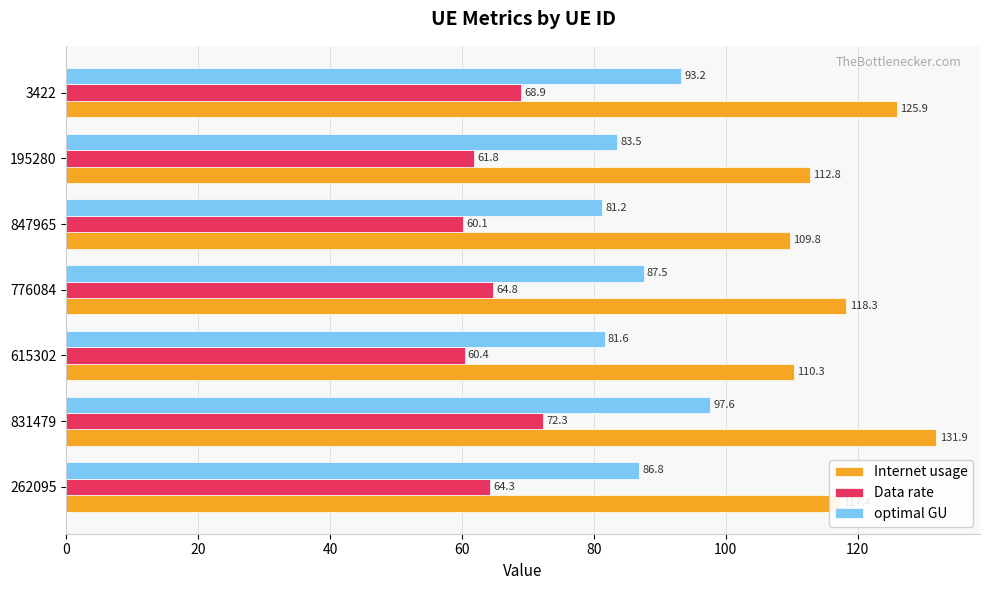

At 195280, list the series in order from largest to smallest.

Internet usage, optimal GU, Data rate